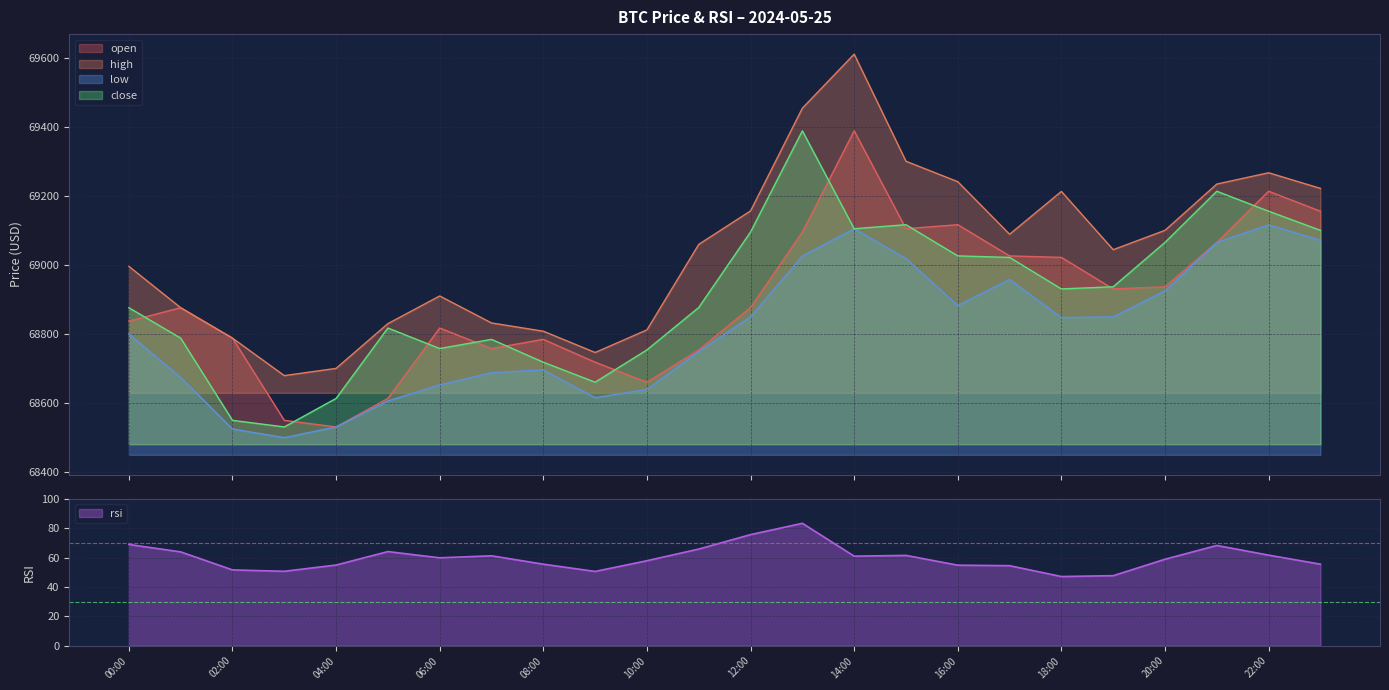

True or false: rsi has a value of 35.7 at 12:00.

False